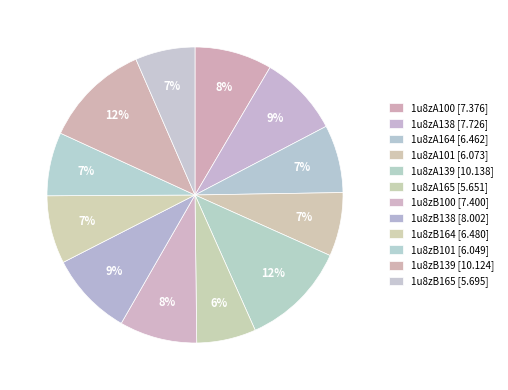

What portion of the pie excludes 1u8zB138?

90.8%